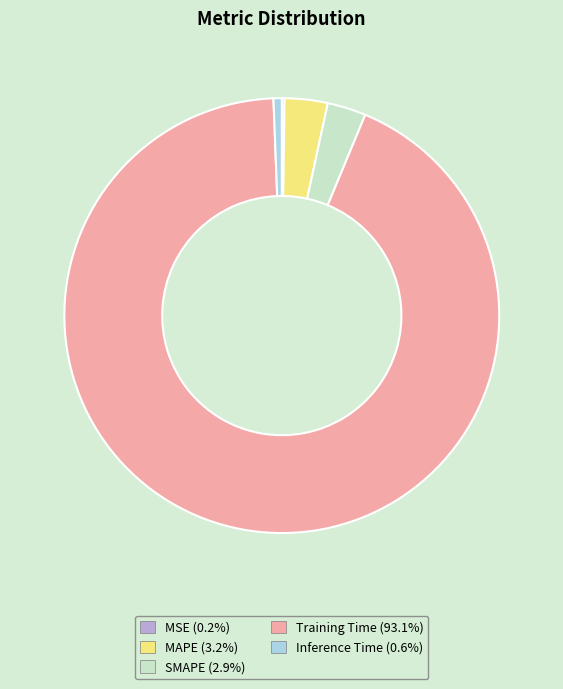

The Training Time slice represents 93% of the pie. True or false?

True